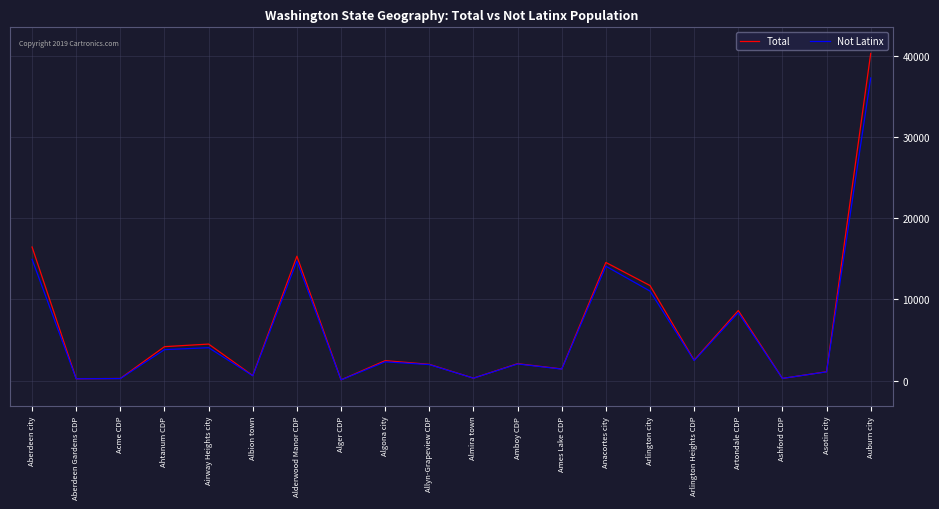

Is it true that Total equals 11638 at Artondale CDP?

False